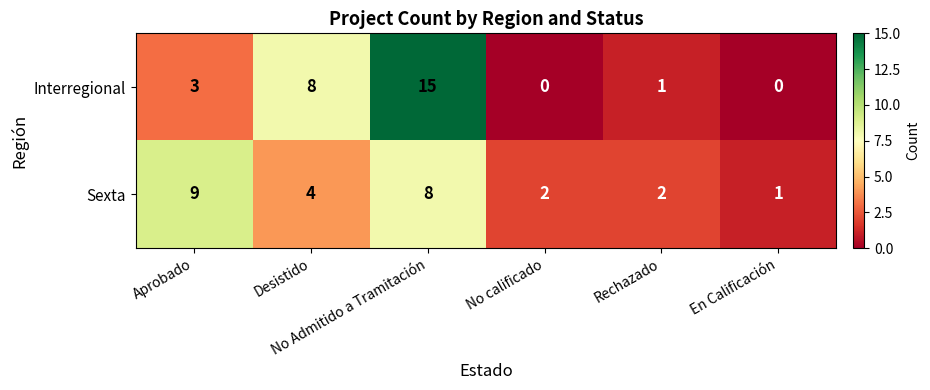

Rank the series by their average value, from lowest to highest.

Sexta, Interregional